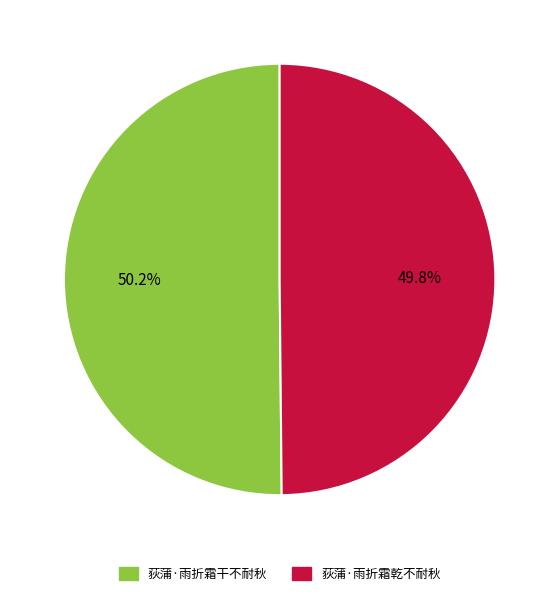

Combined, do 荻蒲·雨折霜乾不耐秋 and 荻蒲·雨折霜干不耐秋 account for over 50%?

Yes